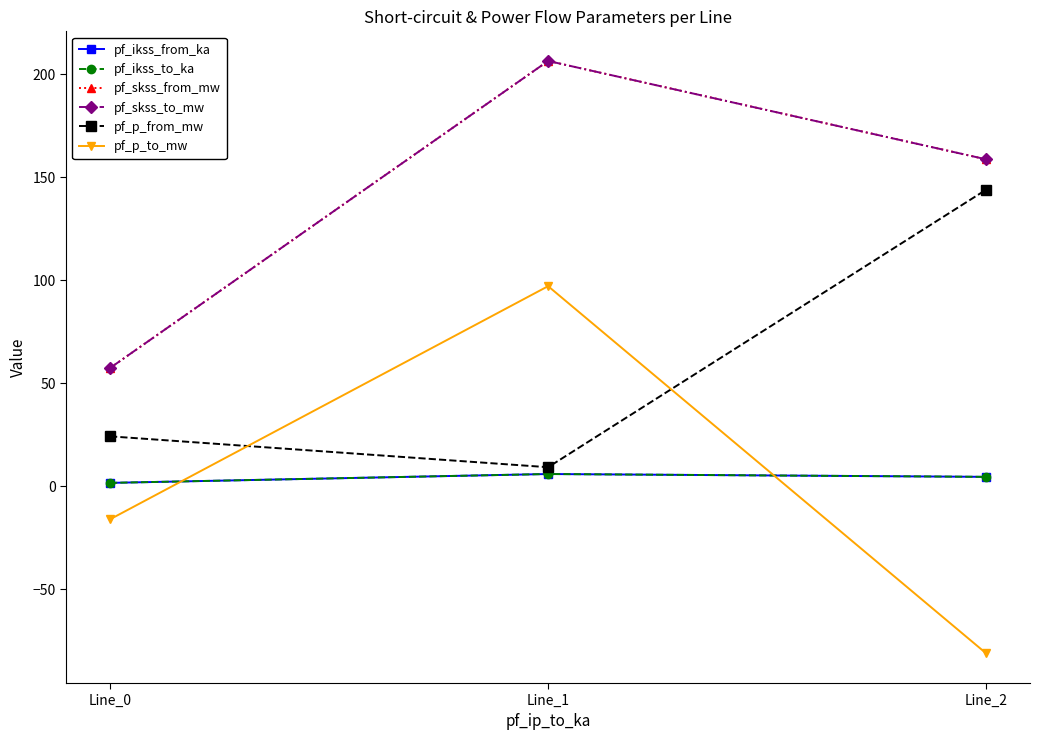

What is the maximum value shown in the chart?

206.5